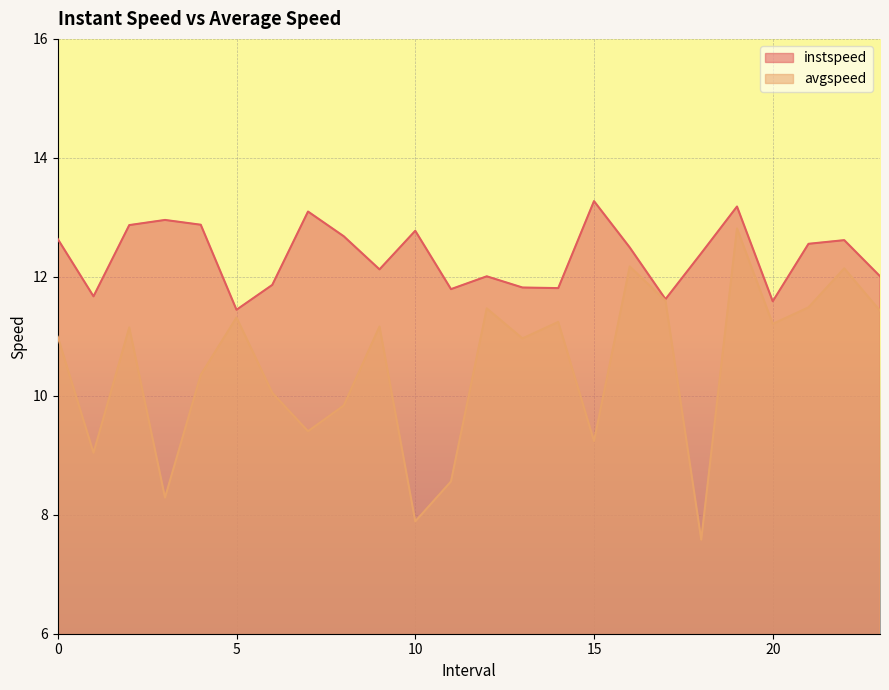

Is the value of avgspeed at 21 greater than the value of instspeed at 22?

No